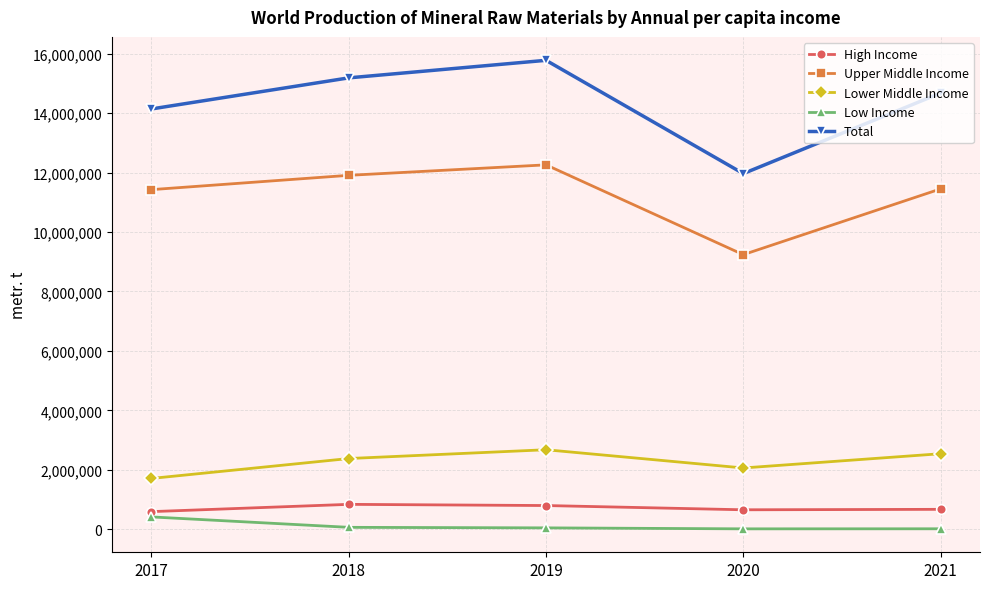

Which series has the largest range (max minus min)?

Total